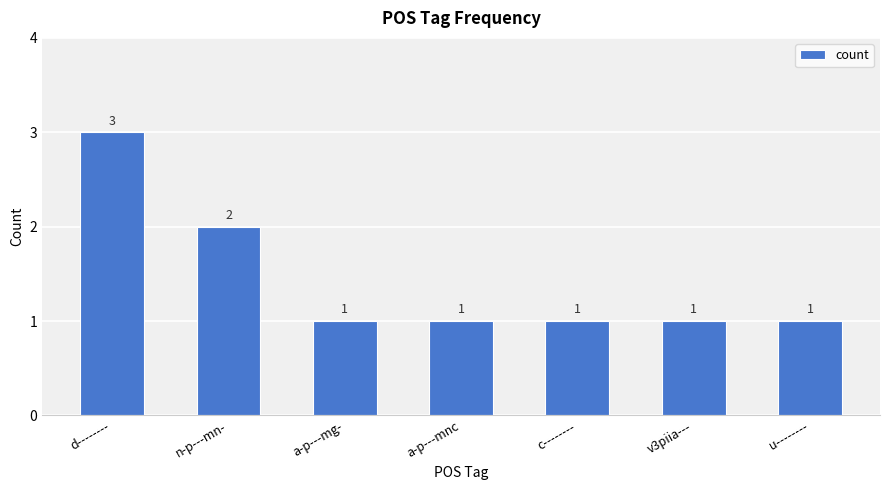

Where is the data nearest to the value 2?

n-p---mn-